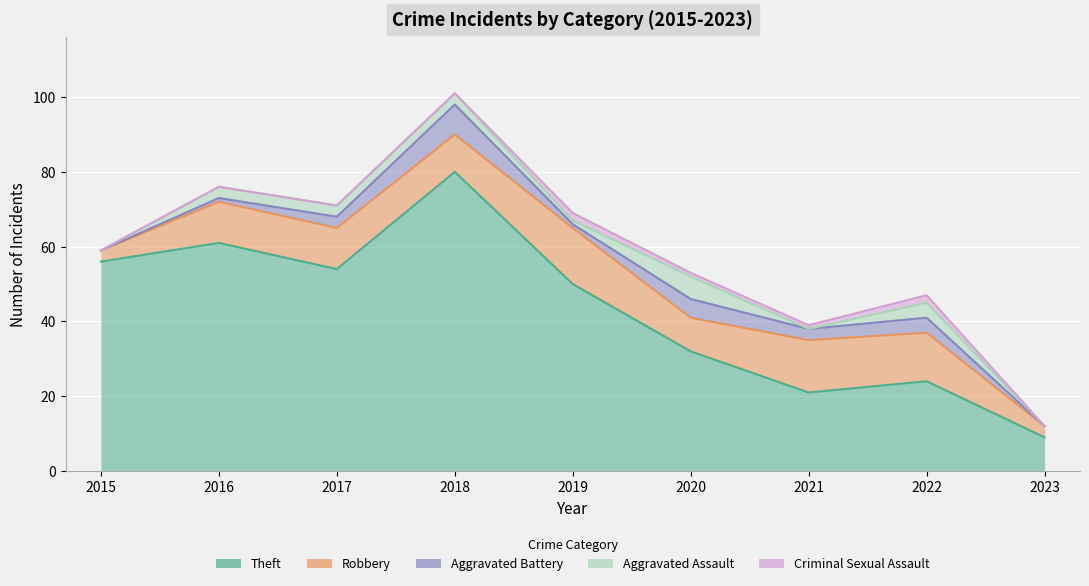

Reading right to left, transcribe all the data shown in this chart.

Theft: 9	24	21	32	50	80	54	61	56
Robbery: 3	13	14	9	15	10	11	11	3
Aggravated Battery: 0	4	3	5	1	8	3	1	0
Aggravated Assault: 0	4	0	6	1	3	3	3	0
Criminal Sexual Assault: 0	2	1	1	2	0	0	0	0